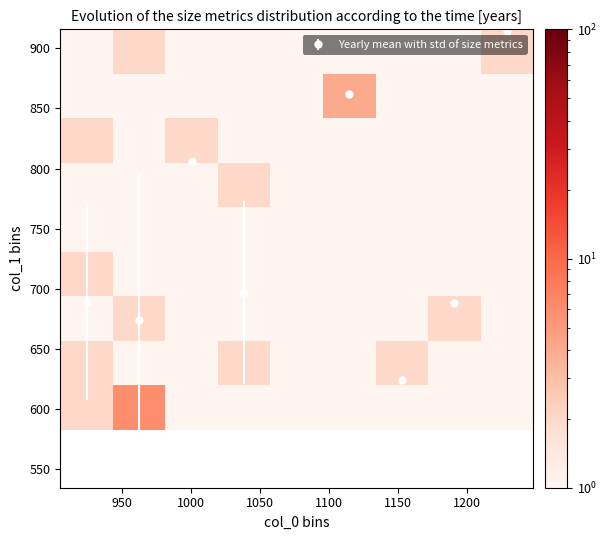

What is the value of the Yearly mean with std of size metrics point at the 7th from the left?

688.5